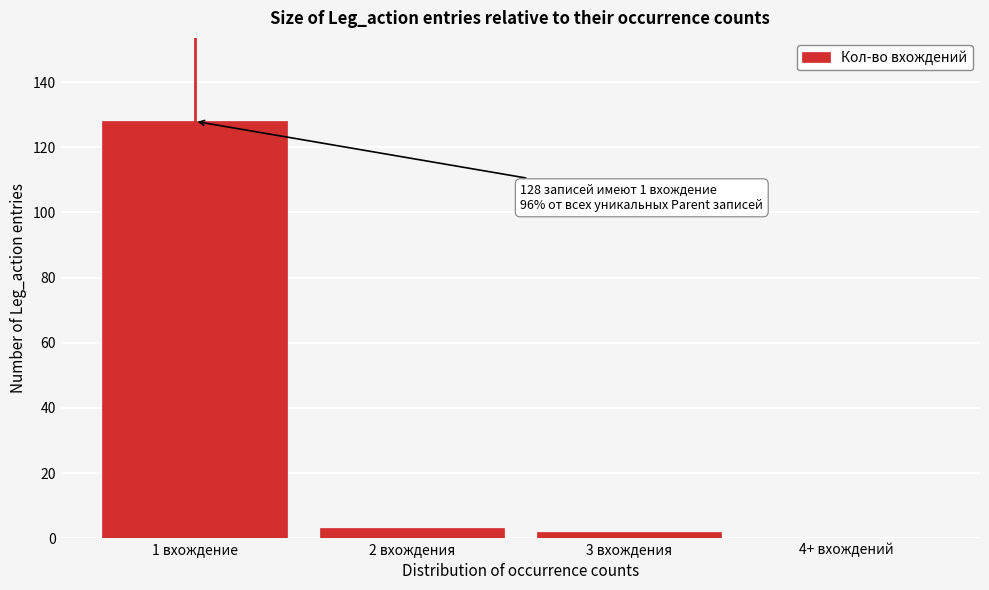

Reading left to right, transcribe all the data shown in this chart.

1 вхождение=128	2 вхождения=3	3 вхождения=2	4+ вхождений=0